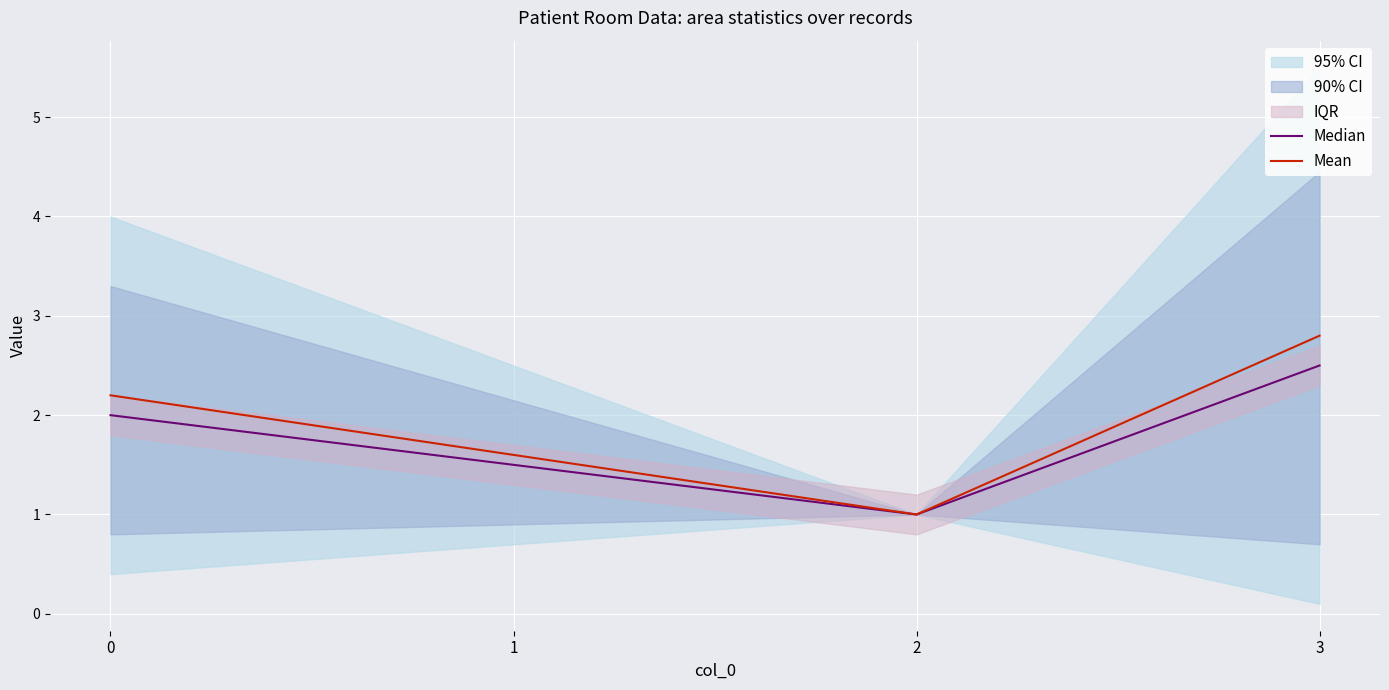

True or false: Mean has more than 2 interior local peaks.

False